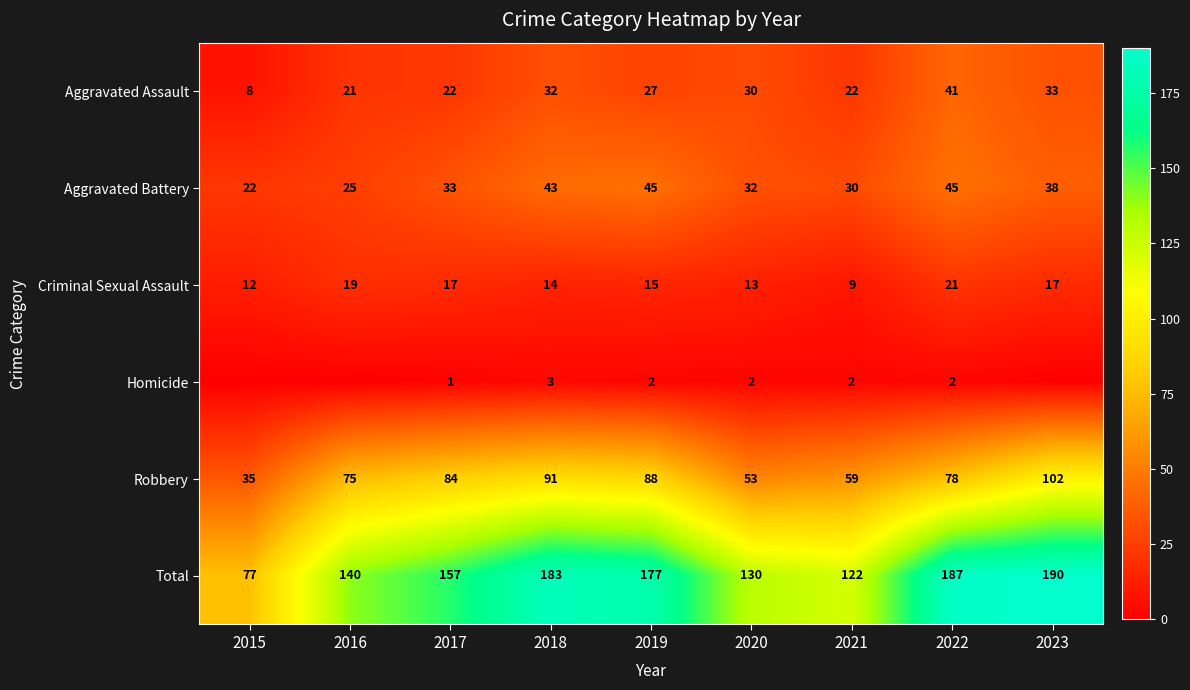

What is the difference between the Aggravated Battery values at 2023 and 2020?

6